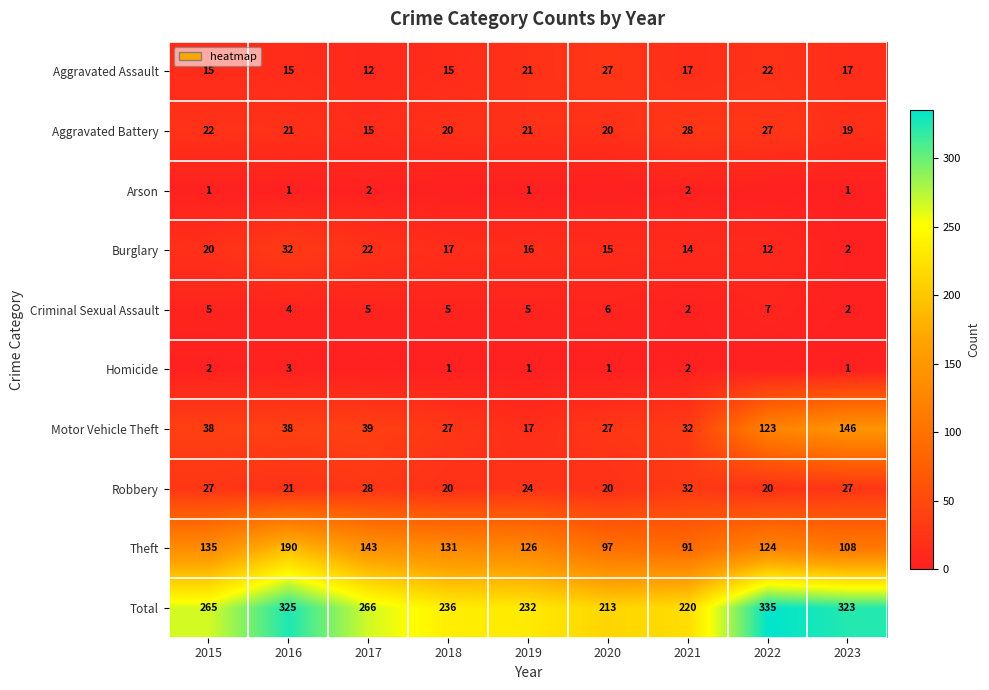

Is it true that Theft equals 126 at 2019?

True